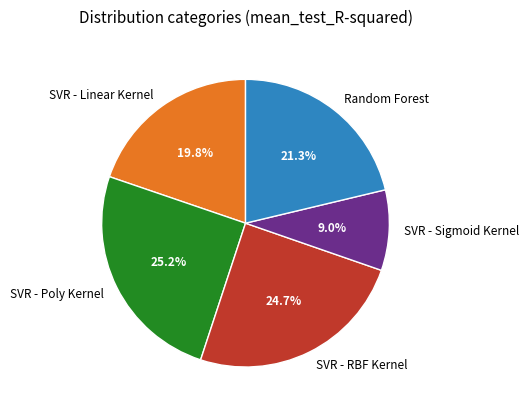

How many slices are in this pie chart?

5